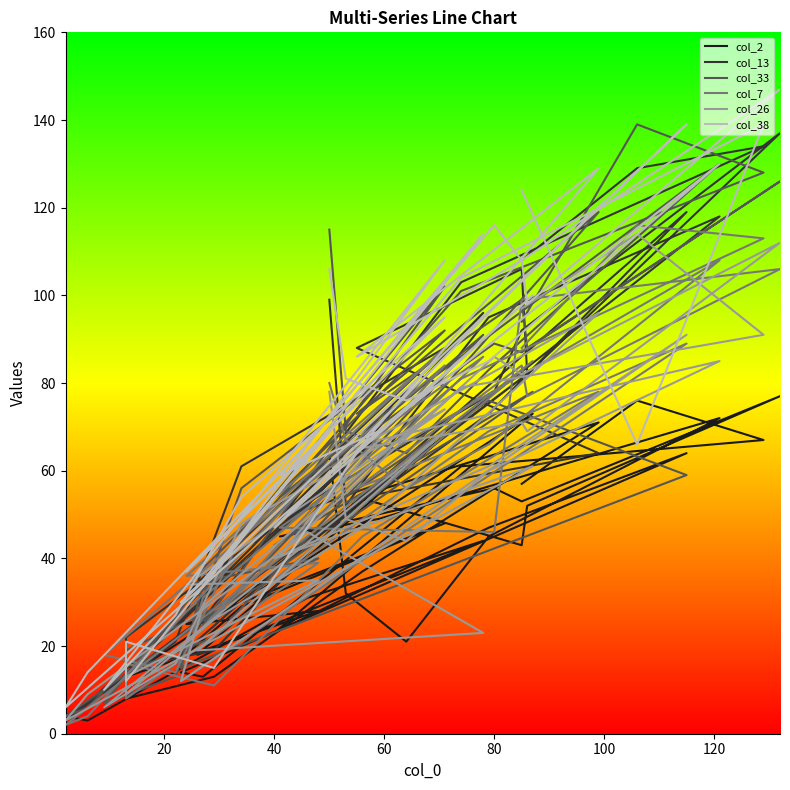

How many values in the col_2 series exceed 45?

18